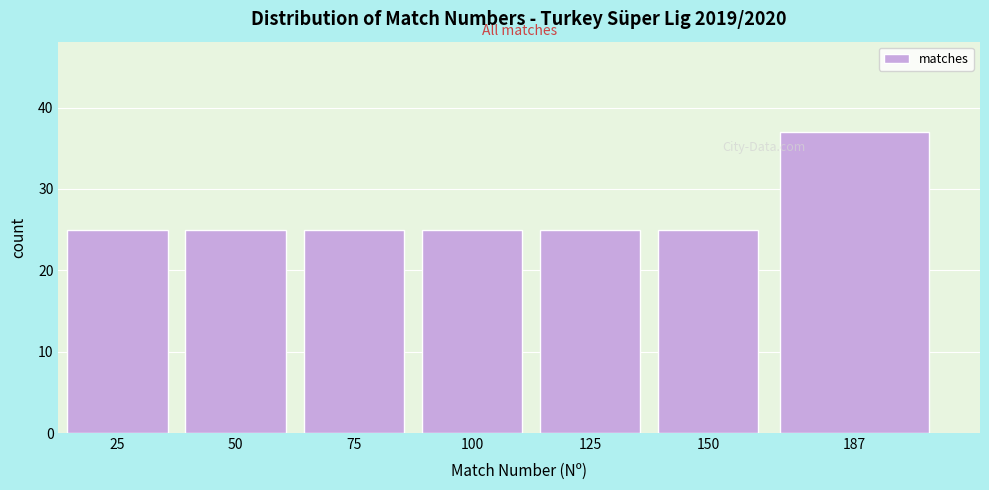

Reading right to left, transcribe all the data shown in this chart.

37	25	25	25	25	25	25